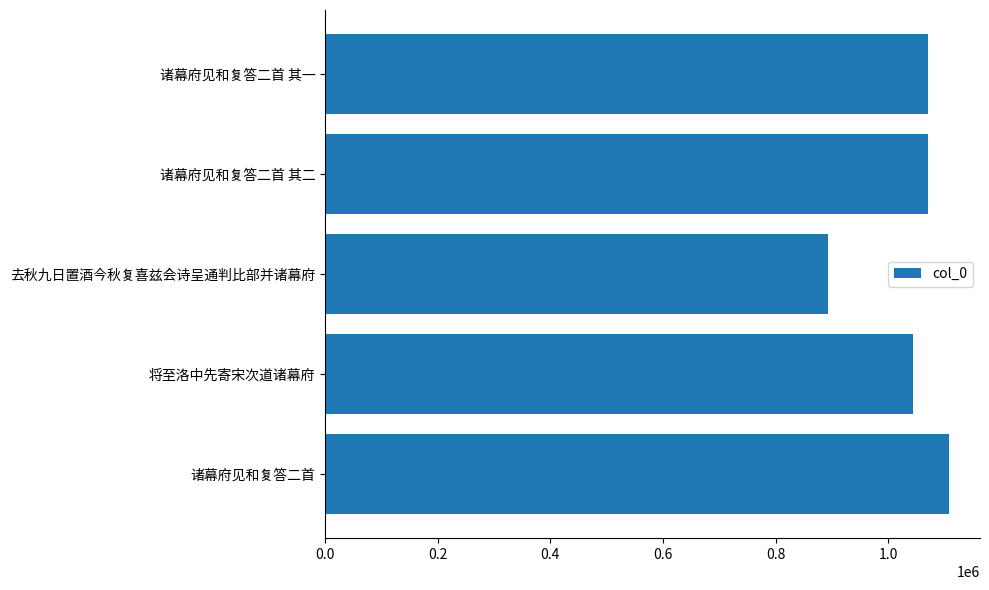

The chart shows a value of 316702 at 将至洛中先寄宋次道诸幕府. True or false?

False